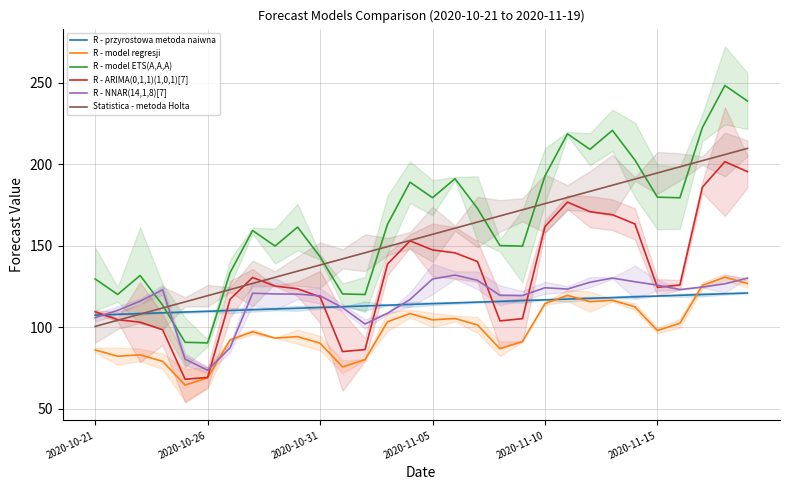

What is the sum of the Statistica - metoda Holta values at 2020-10-21 and 29?

310.3